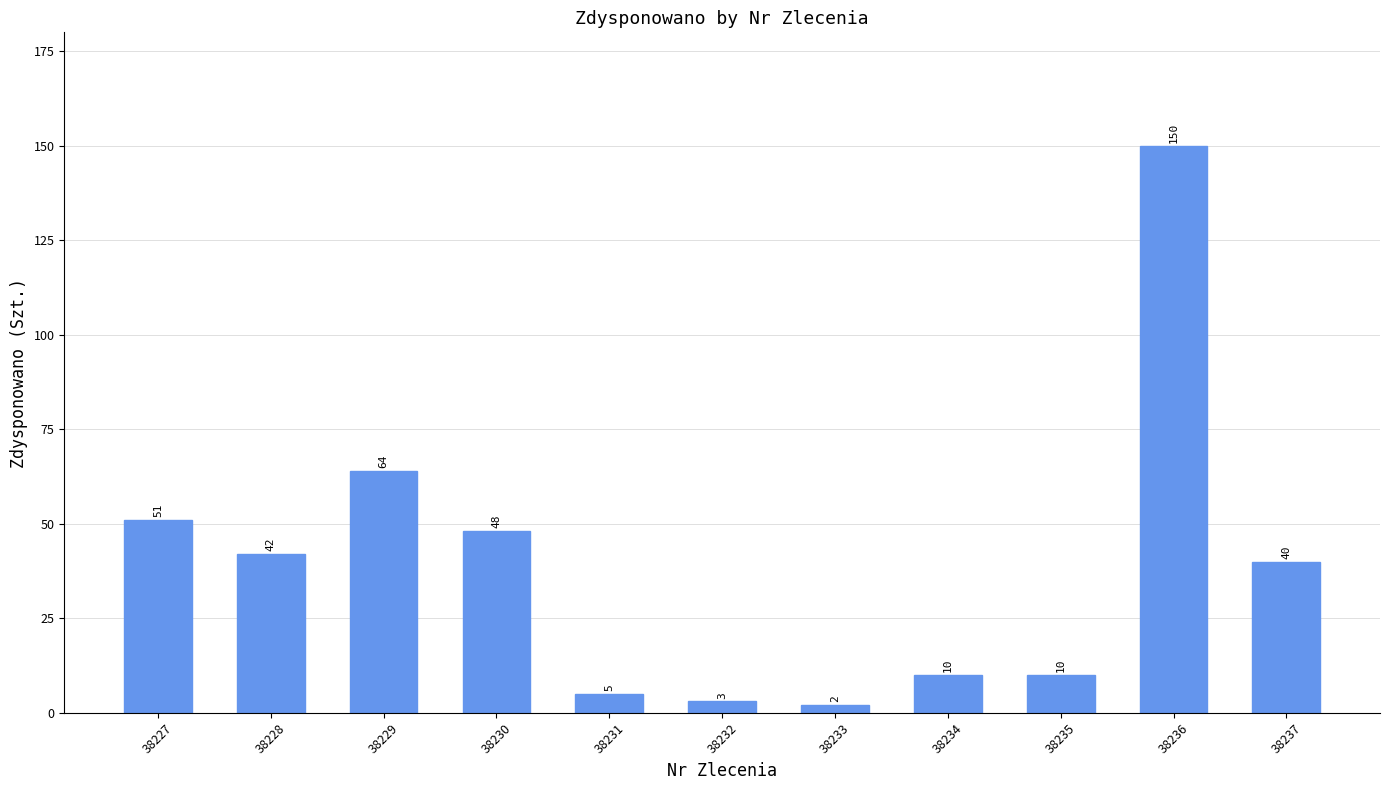

At which label does the data first exceed 40?

38227